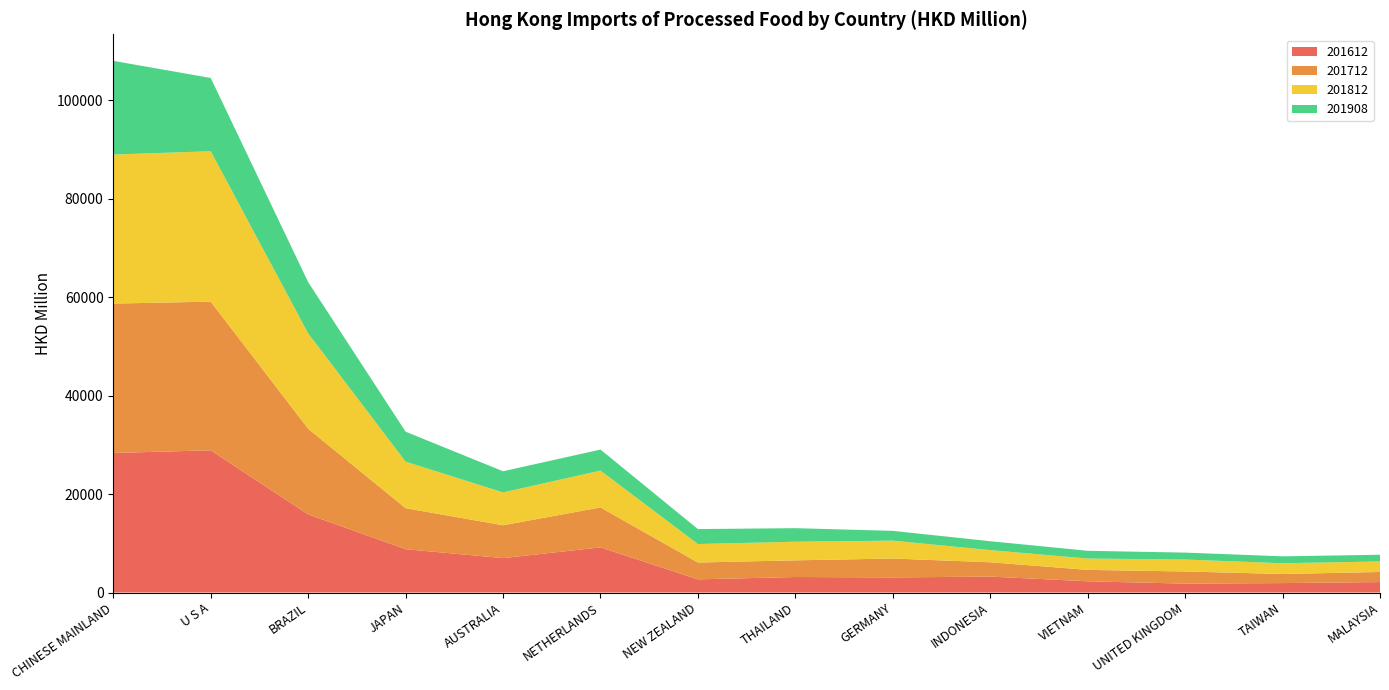

Reading left to right, extract all data points from this chart.

201612: CHINESE MAINLAND=28356.2	U S A=28898.6	BRAZIL=15872.1	JAPAN=8802.1	AUSTRALIA=6992.3	NETHERLANDS=9176.4	NEW ZEALAND=2674.8	THAILAND=3152.8	GERMANY=3067.8	INDONESIA=3235.5	VIETNAM=2283.2	UNITED KINGDOM=1809.5	TAIWAN=1916.5	MALAYSIA=2124.9
201712: CHINESE MAINLAND=30362.9	U S A=30211.0	BRAZIL=17406.3	JAPAN=8331.9	AUSTRALIA=6674.9	NETHERLANDS=8113.8	NEW ZEALAND=3421.8	THAILAND=3386.8	GERMANY=3838.7	INDONESIA=2914.1	VIETNAM=2319.8	UNITED KINGDOM=2464.3	TAIWAN=1844.9	MALAYSIA=2052.1
201812: CHINESE MAINLAND=30275.7	U S A=30565.6	BRAZIL=19379.0	JAPAN=9461.8	AUSTRALIA=6668.4	NETHERLANDS=7488.7	NEW ZEALAND=3754.8	THAILAND=3785.0	GERMANY=3633.1	INDONESIA=2468.9	VIETNAM=2301.1	UNITED KINGDOM=2432.5	TAIWAN=2186.9	MALAYSIA=2136.7
201908: CHINESE MAINLAND=19039.9	U S A=14886.2	BRAZIL=10419.1	JAPAN=6084.5	AUSTRALIA=4303.9	NETHERLANDS=4270.2	NEW ZEALAND=3042.5	THAILAND=2751.1	GERMANY=1992.2	INDONESIA=1806.5	VIETNAM=1574.4	UNITED KINGDOM=1406.2	TAIWAN=1405.5	MALAYSIA=1359.5